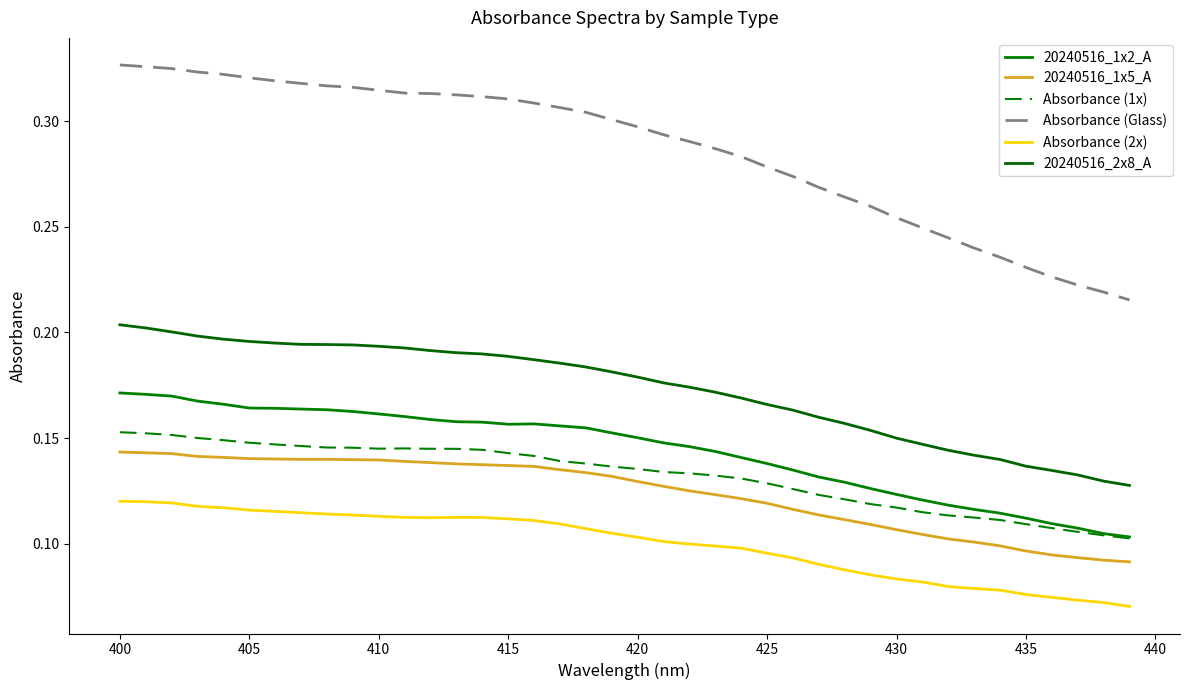

Which series has the largest range (max minus min)?

Absorbance (Glass)